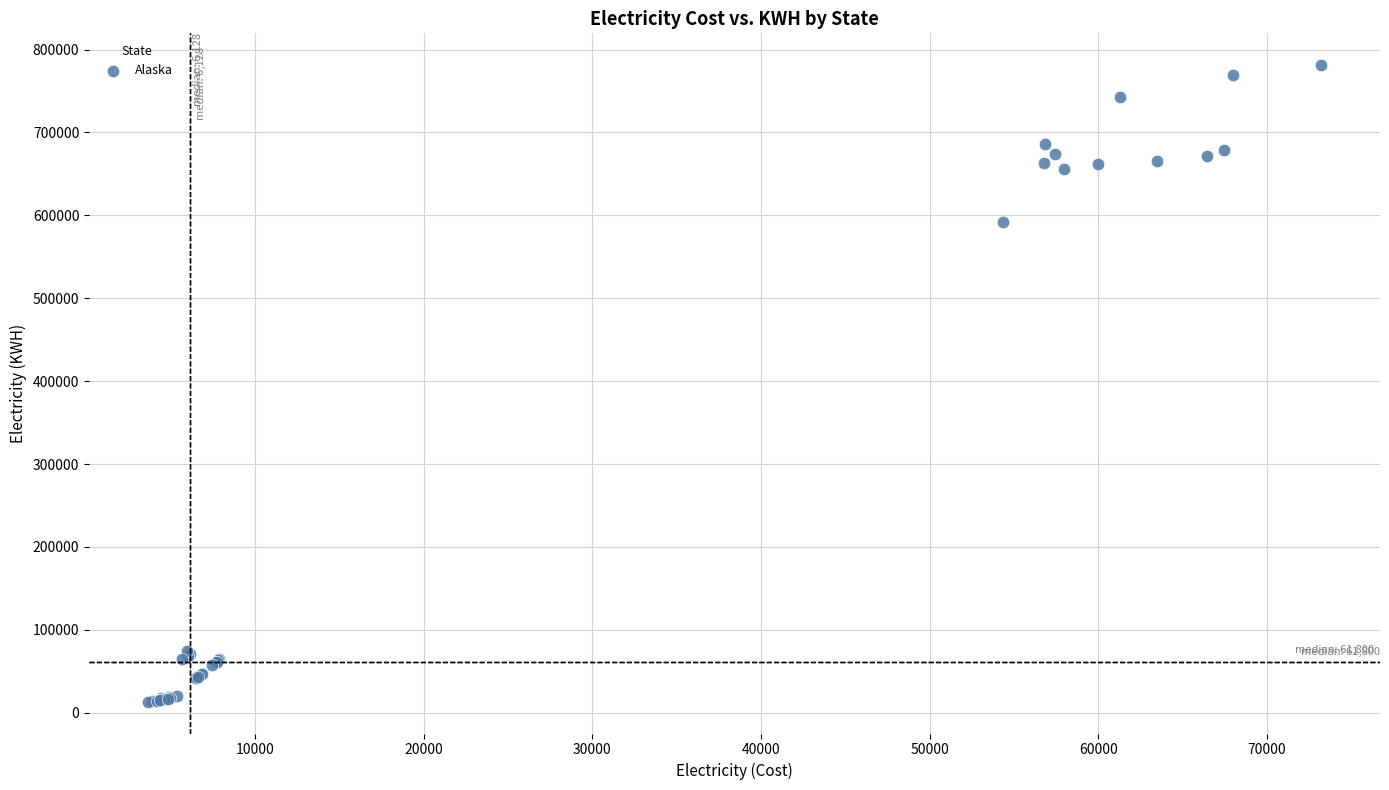

What Y value in the scatter plot is closest to 397280?

592400